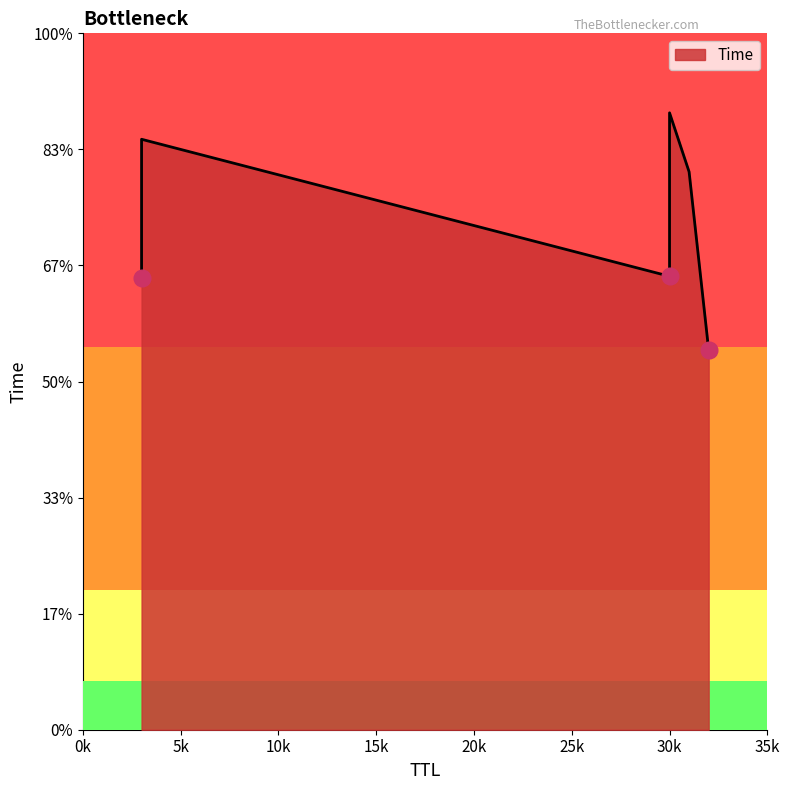

What is the ratio of the value at 30 to the value at 32?

1.6